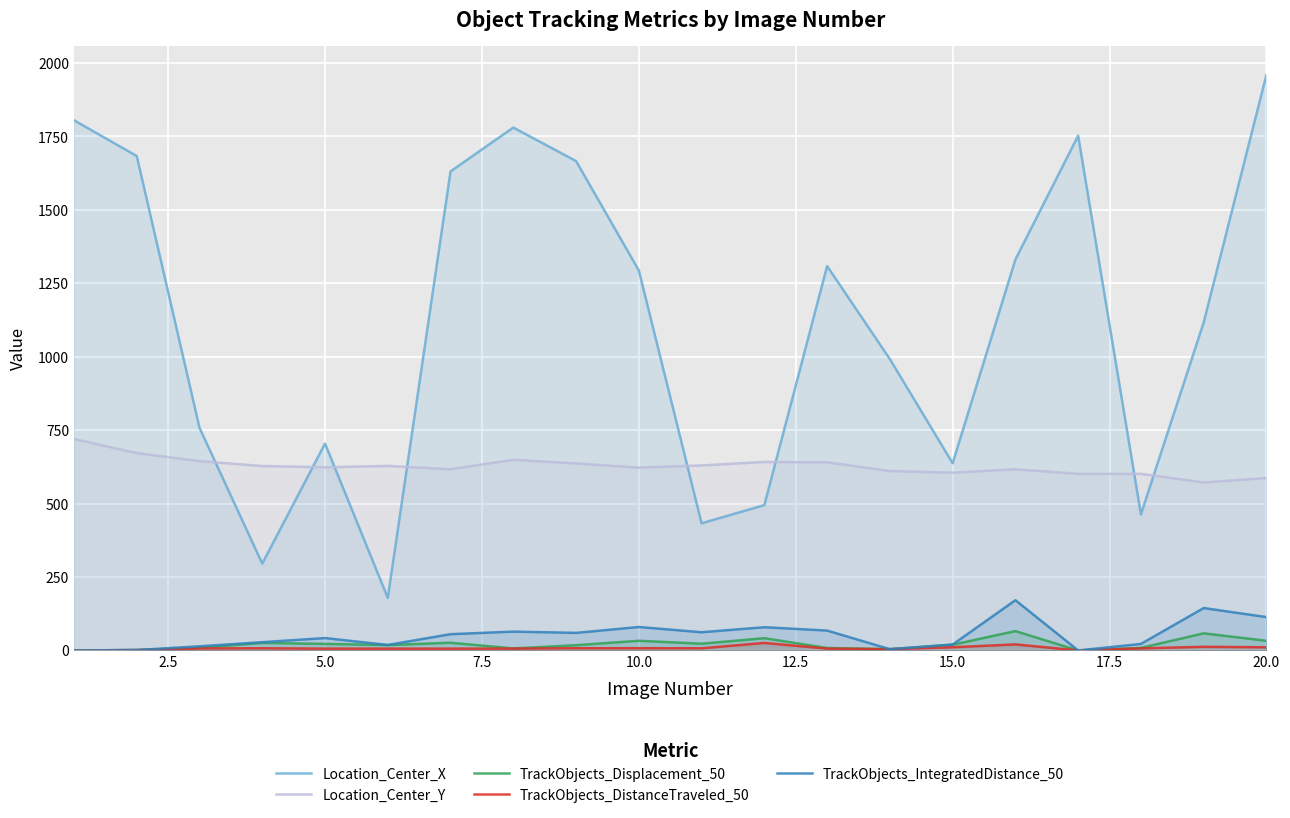

True or false: TrackObjects_DistanceTraveled_50 has more than 0 interior local peaks.

True